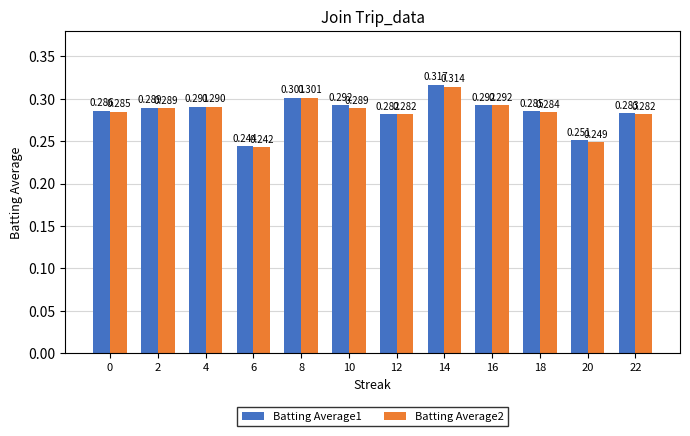

At which label does Batting Average2 reach its peak?

14